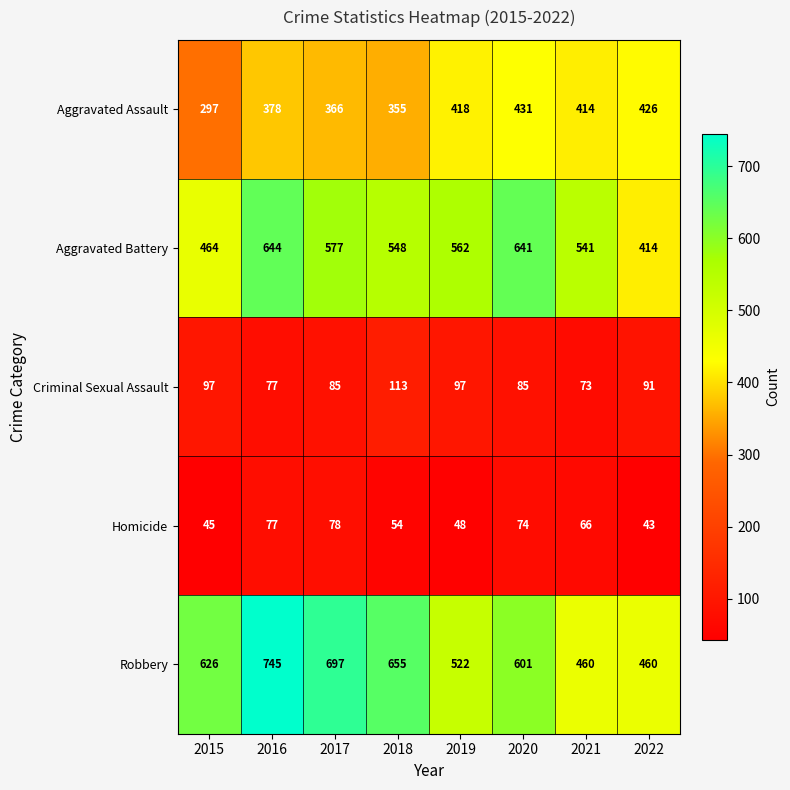

What is the difference between the maximum and minimum values in the Criminal Sexual Assault series?

40